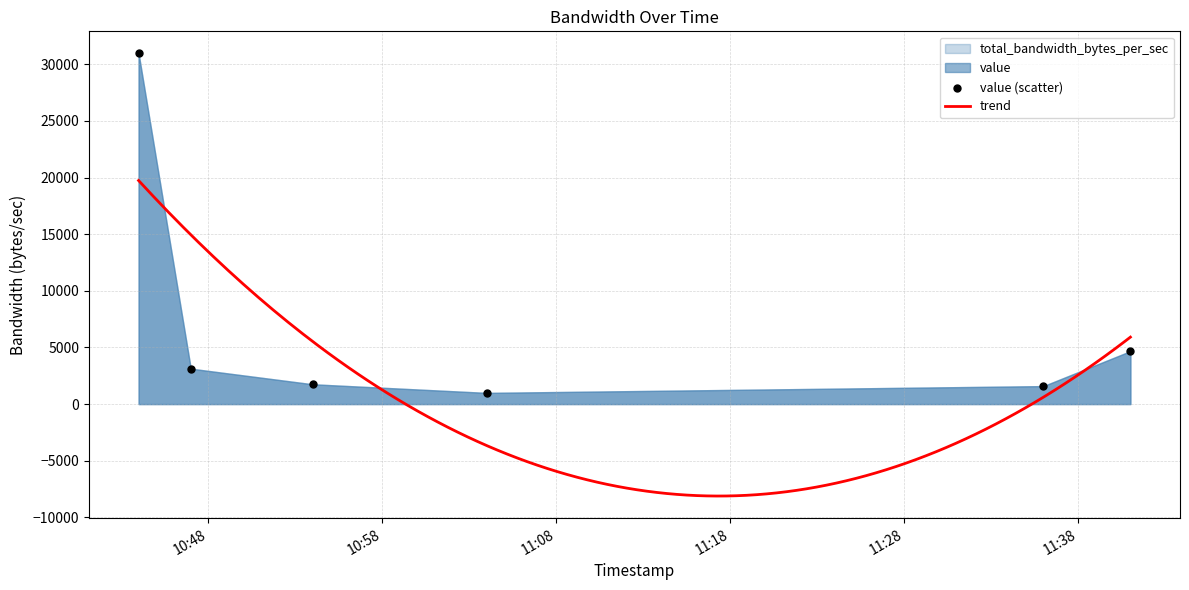

Which series has the largest total across all categories?

value